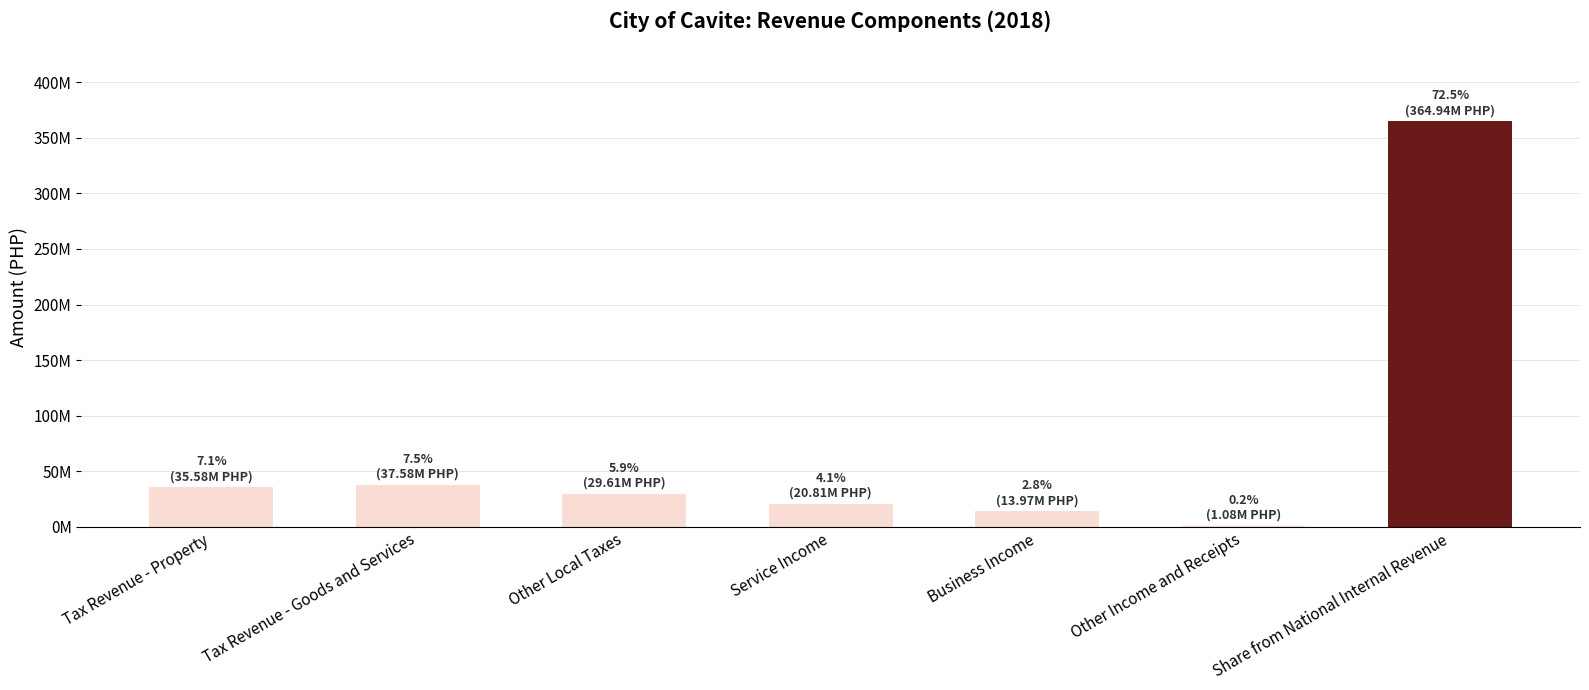

What is the sum of all values?

503580580.9